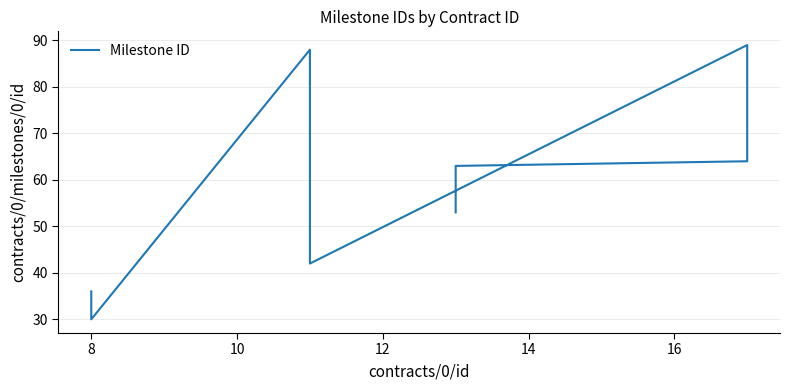

How many points are higher than both their immediate neighbors (excluding endpoints)?

2